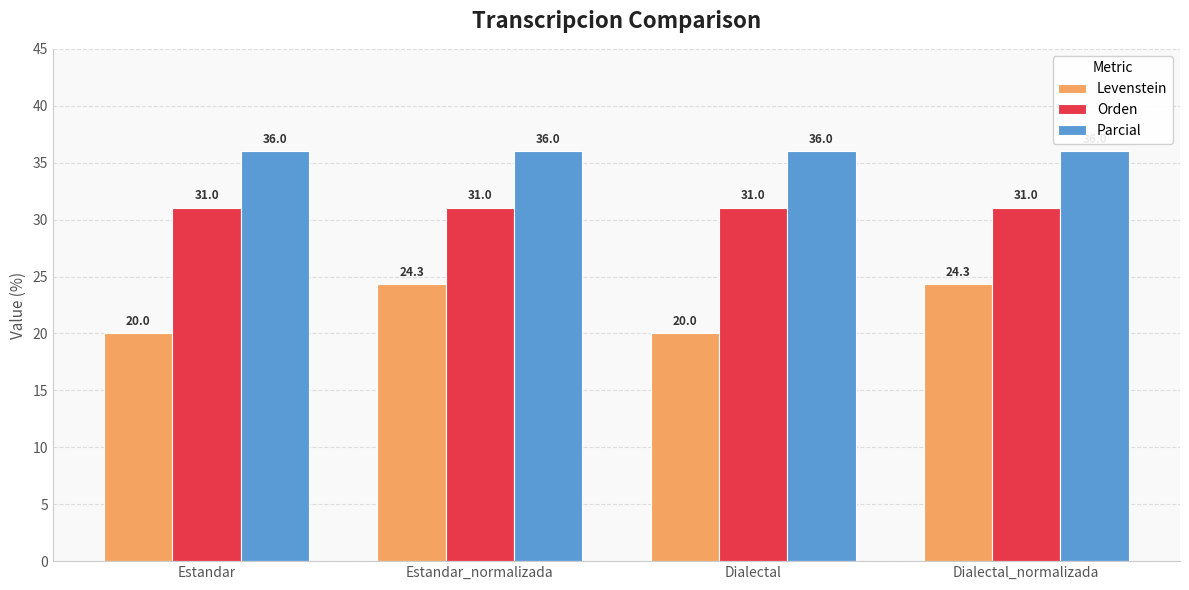

Between Estandar and Dialectal_normalizada, which series saw the biggest shift?

Levenstein